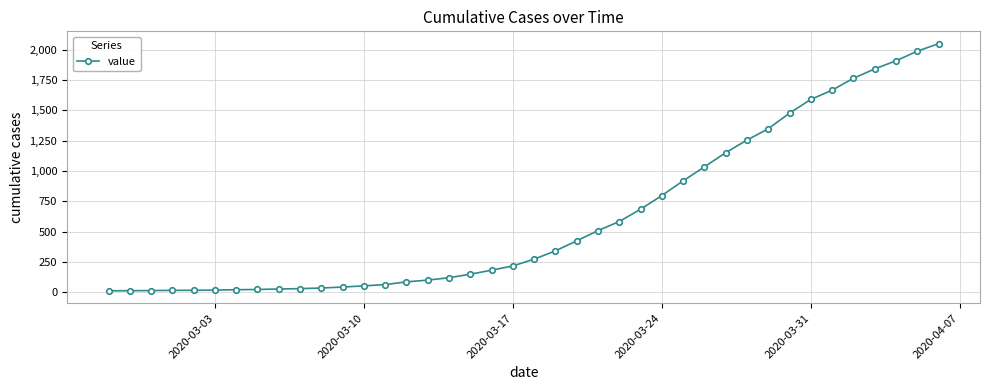

How many lines are shown in the chart?

1